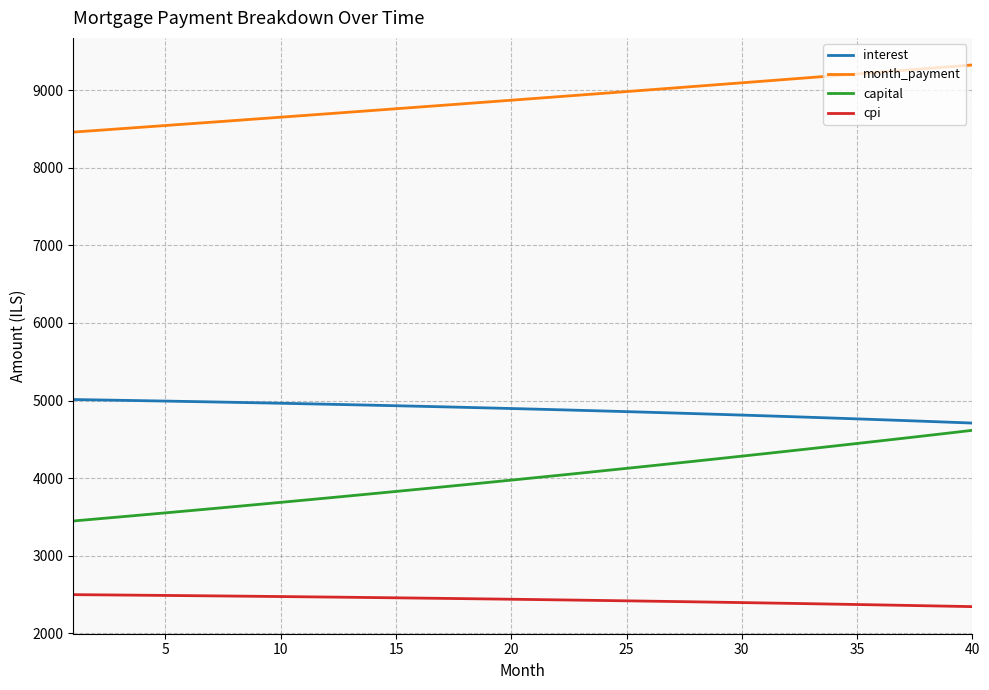

Which series has the largest total across all categories?

month_payment